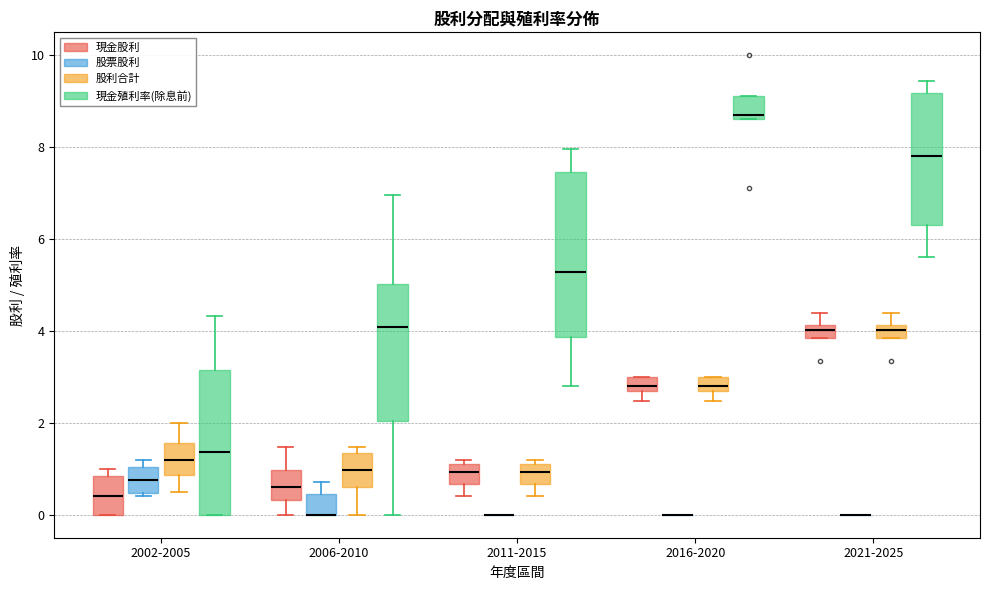

Which box is the tallest, from its lower edge to its upper edge?

2011-2015 (現金殖利率(除息前))